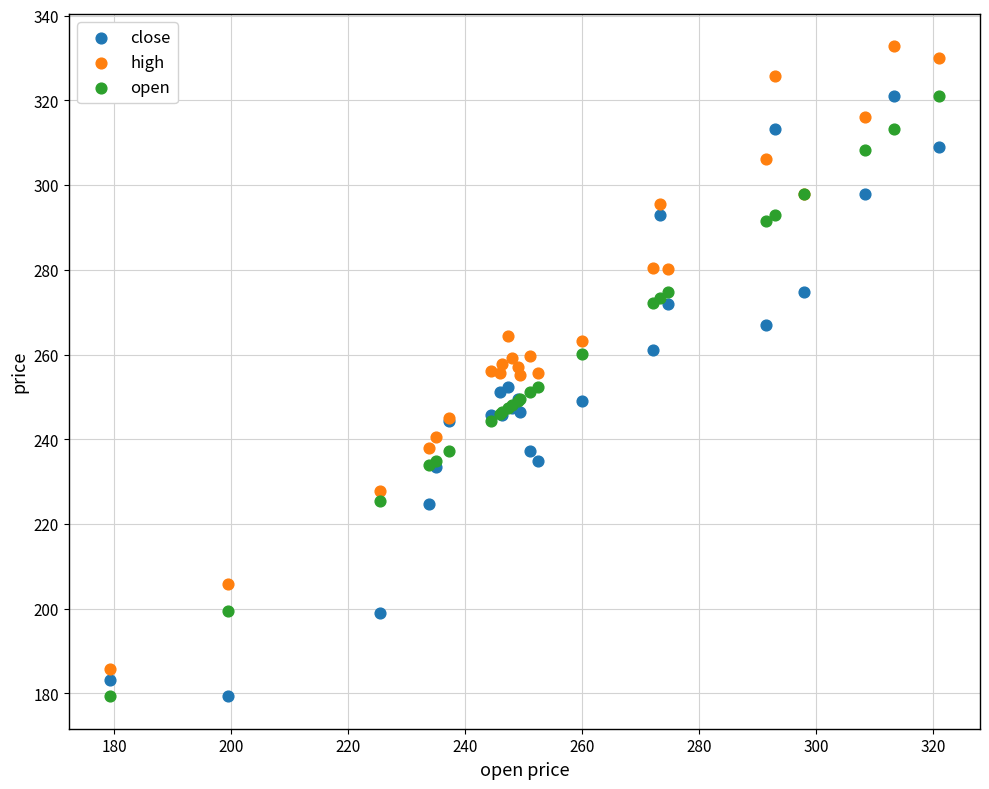

Which series contains the highest Y value?

high